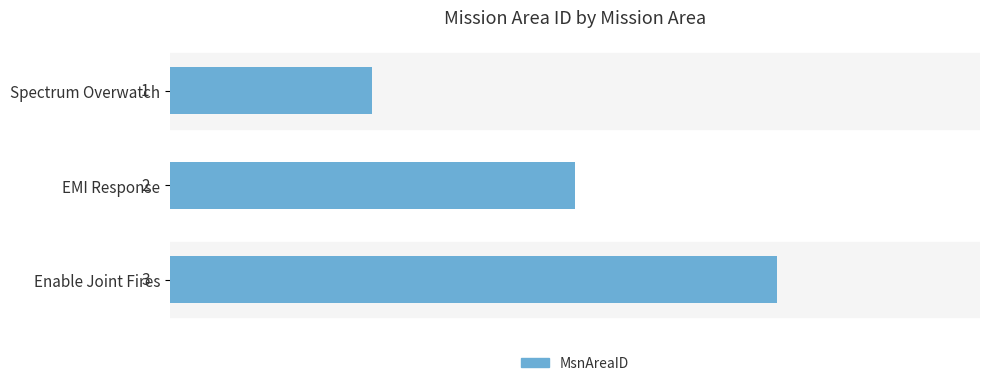

What is the sum of all values?

6